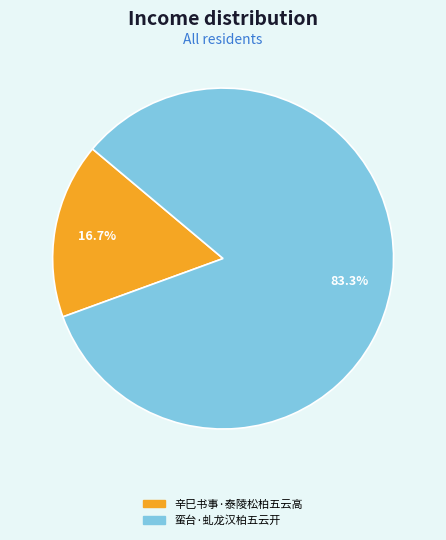

How many segments does this pie chart have?

2